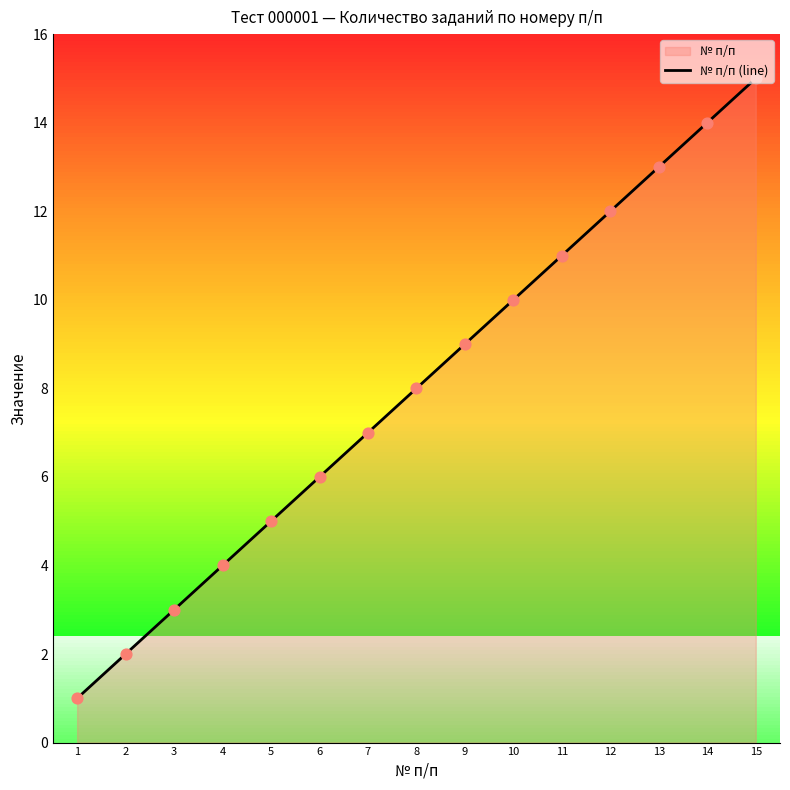

Approximately how many times larger is the value at 1 compared to 13?

0.1